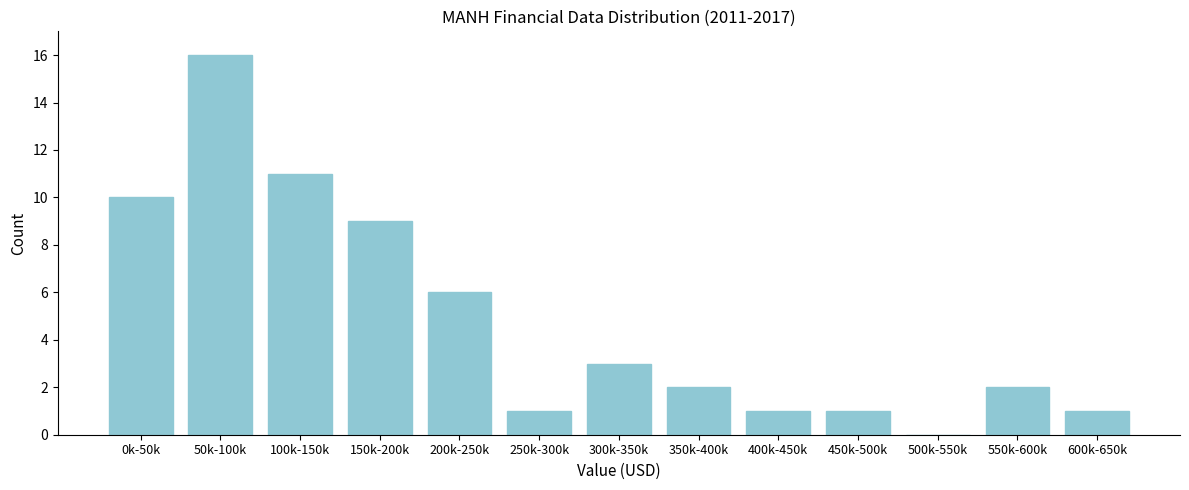

Reading right to left, transcribe all the data shown in this chart.

600k-650k=1	550k-600k=2	500k-550k=0	450k-500k=1	400k-450k=1	350k-400k=2	300k-350k=3	250k-300k=1	200k-250k=6	150k-200k=9	100k-150k=11	50k-100k=16	0k-50k=10